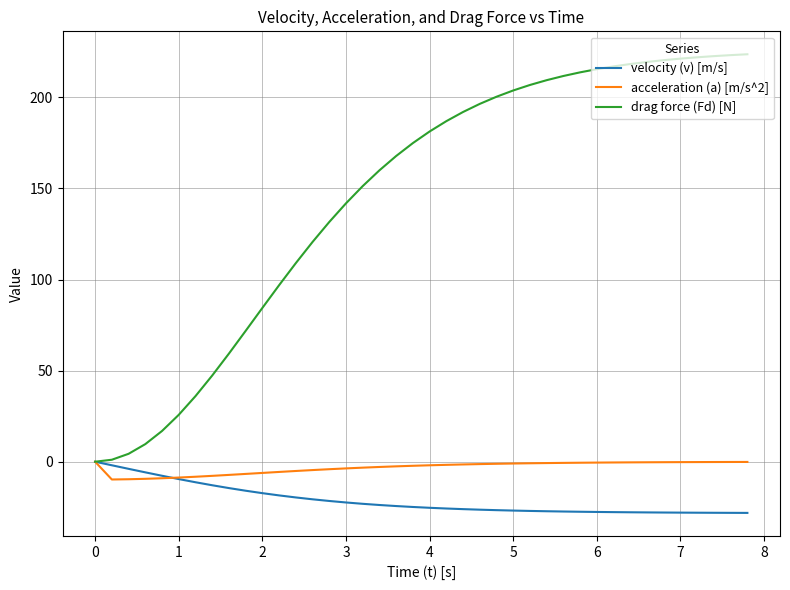

Which series has the widest spread of values?

drag force (Fd) [N]